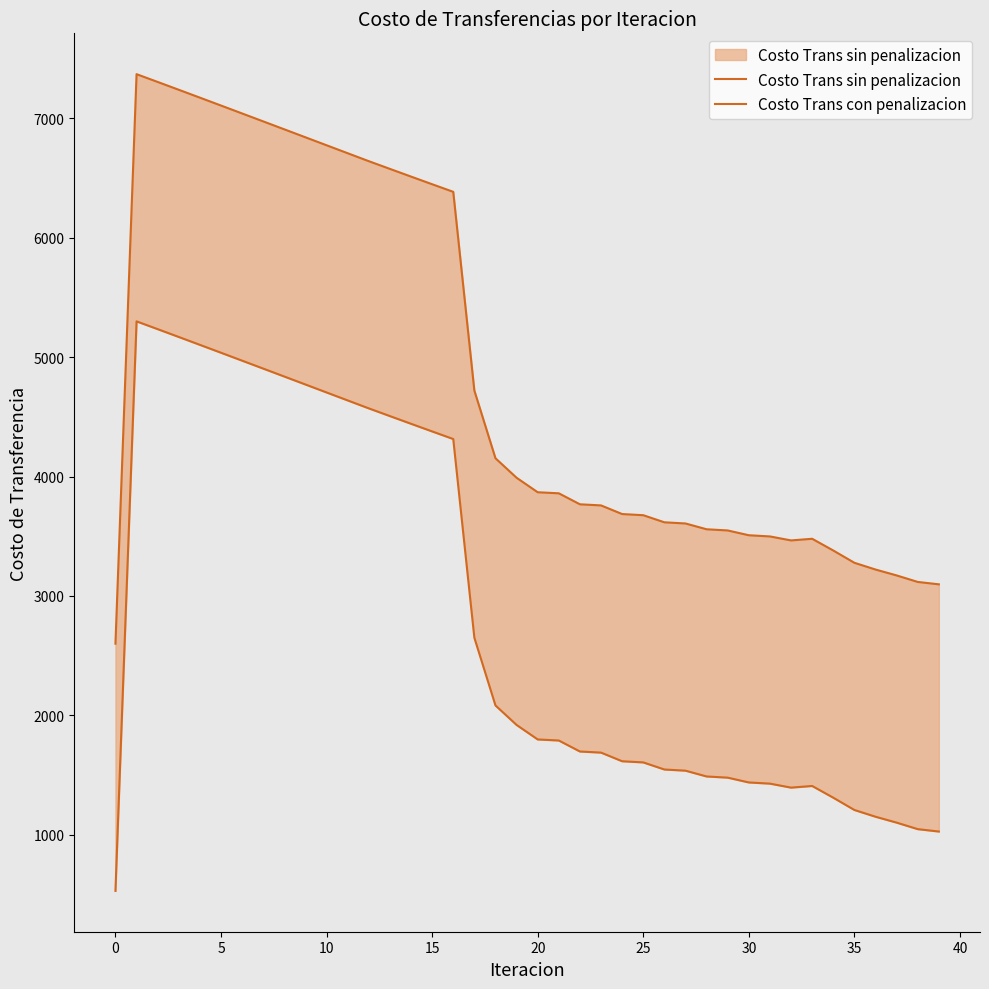

Read the Costo Trans con penalizacion value at 22.

1697.4